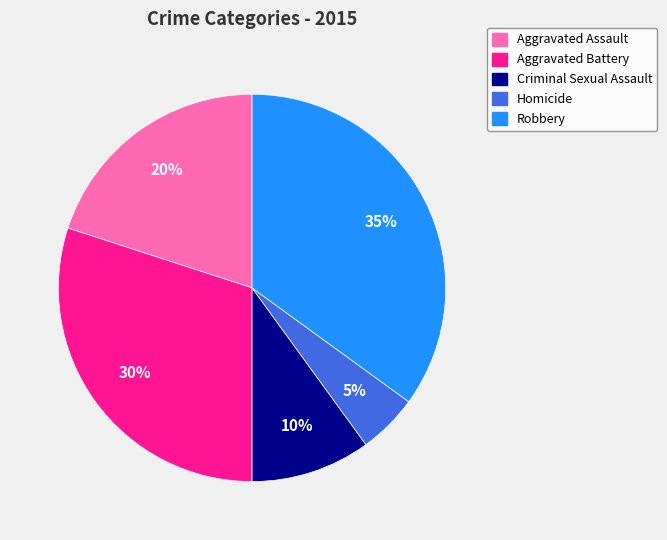

Which has a higher value, Robbery or Aggravated Battery?

Robbery